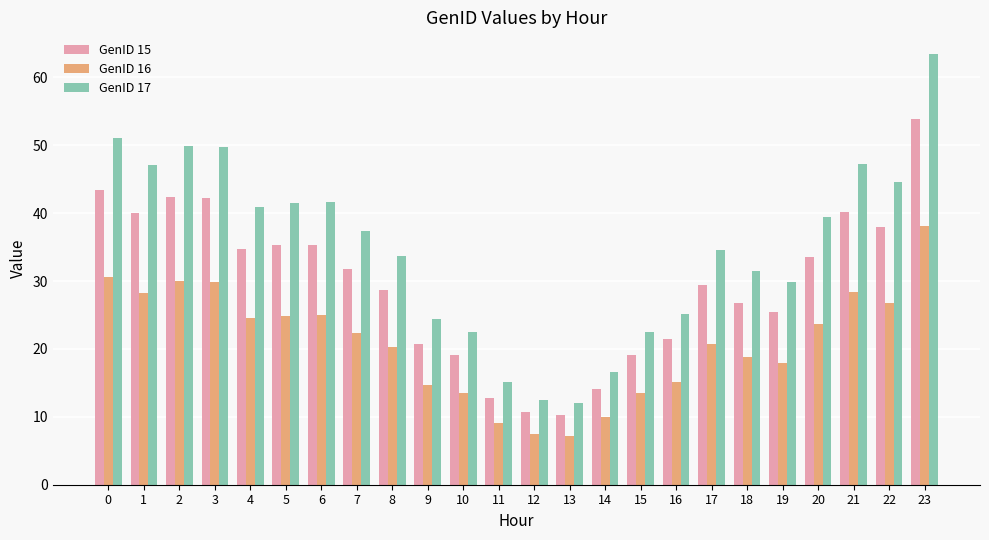

At which category is the sum across all series the highest?

23